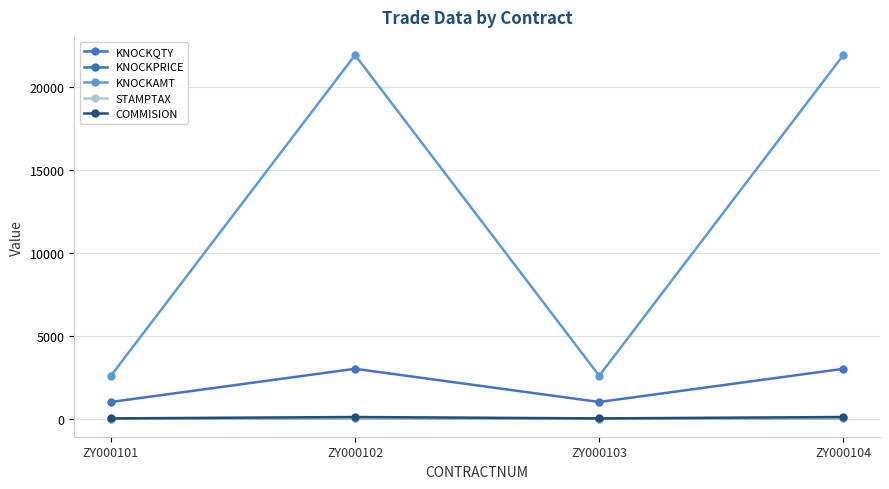

What are all the series names shown in the legend?

KNOCKQTY, KNOCKPRICE, KNOCKAMT, STAMPTAX, COMMISION